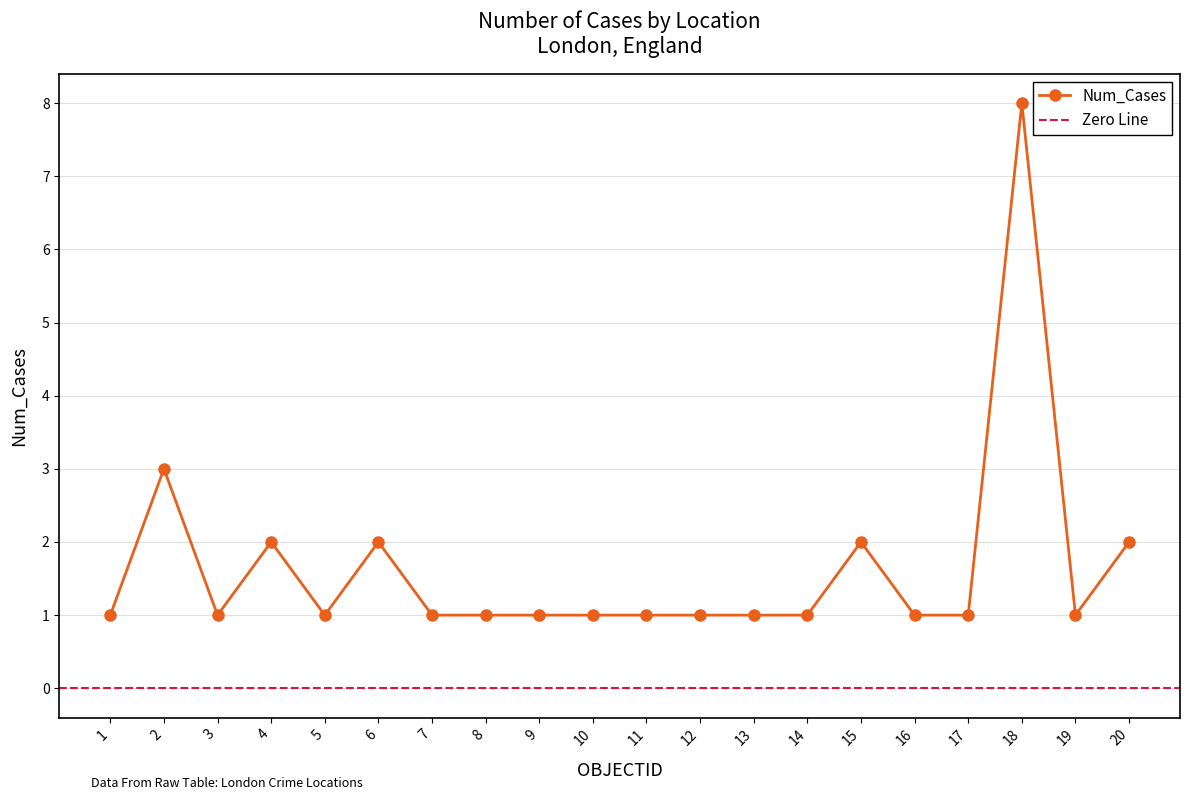

What is the change in value from 8 to 18?

+7